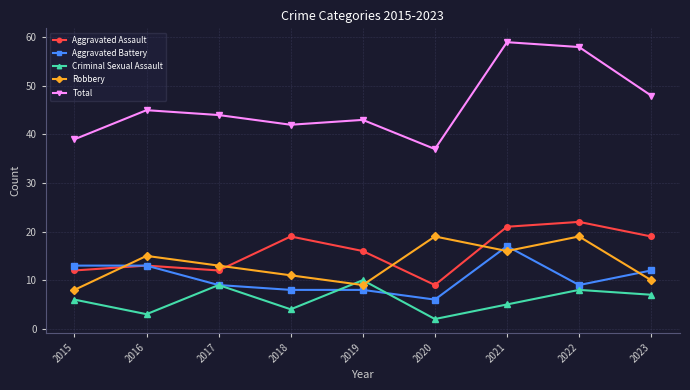

What is the total value across all series at 2023?

96